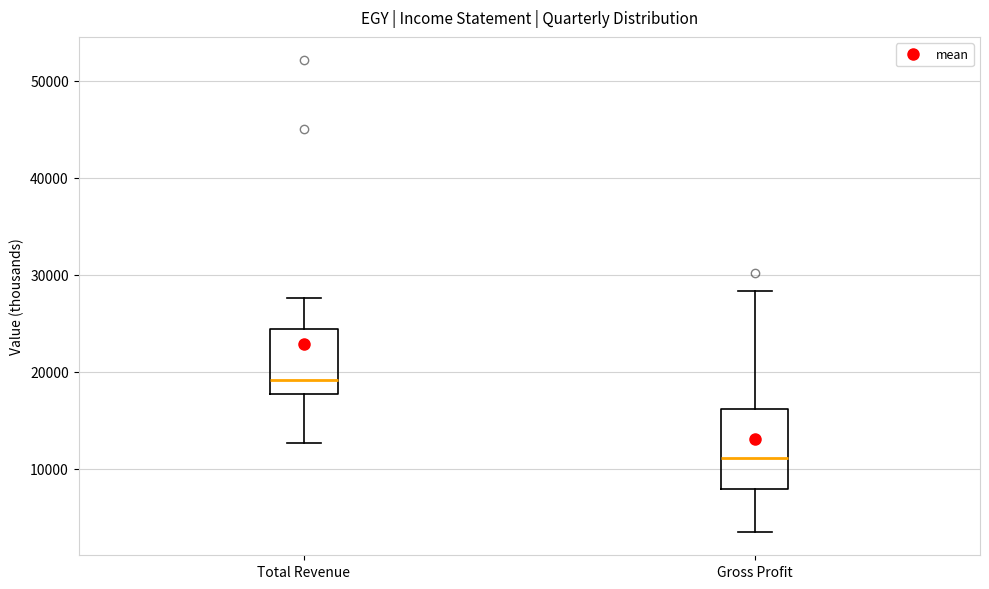

Reading left to right, transcribe this box plot: for each box, give where its median line is, the range the box spans, and where its two whiskers end, as read against the y-axis. The values are not printed on the chart, so give them approximately, as read against the axis.

Total Revenue: median 19000, box 18000 to 24000, whiskers 13000 to 28000
Gross Profit: median 11000, box 8000 to 16000, whiskers 4000 to 28000